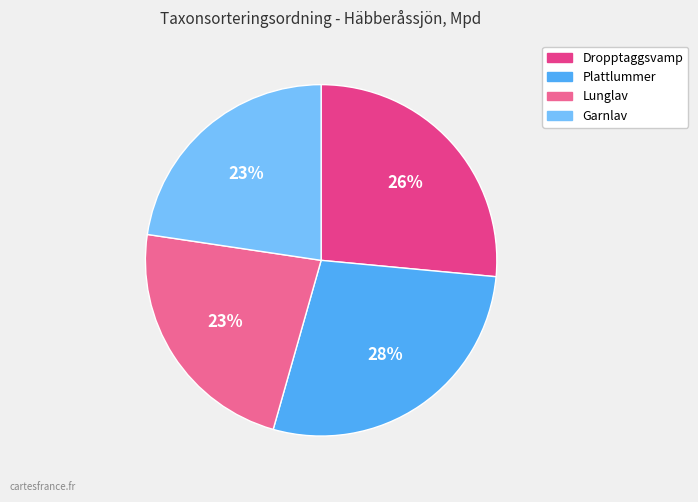

Do Lunglav and Garnlav together represent more than half of the pie?

No